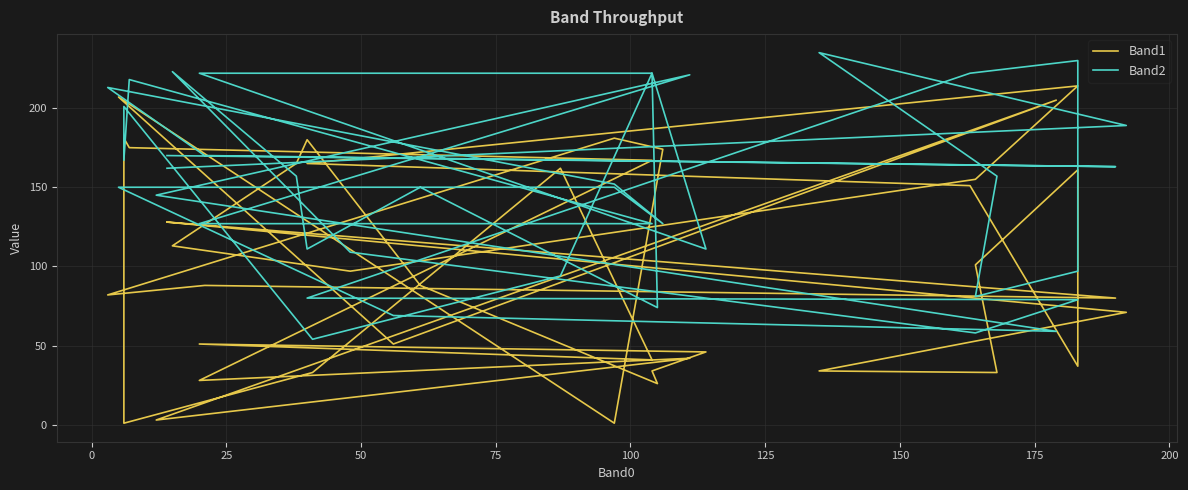

Is it true that Band2 equals 22 at 31?

False